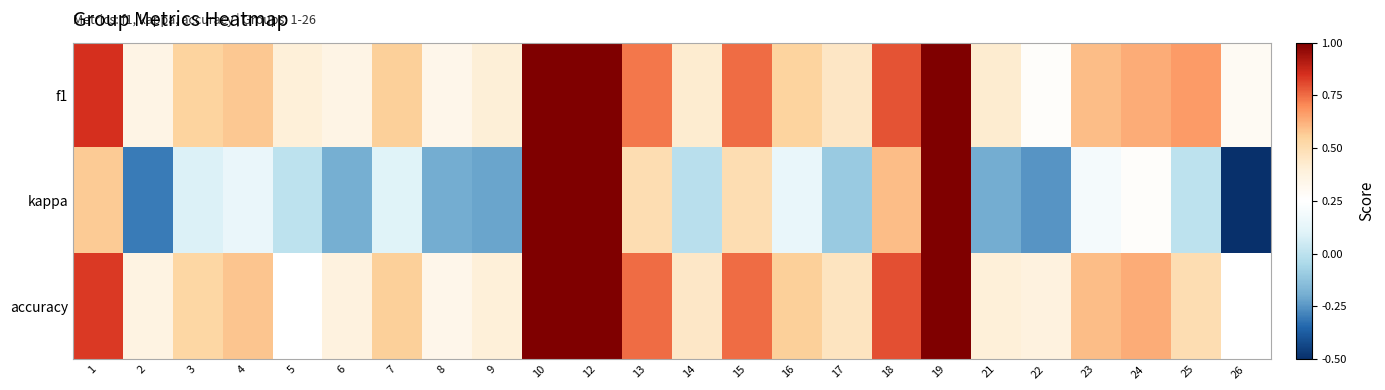

How many distinct data groups are displayed?

3